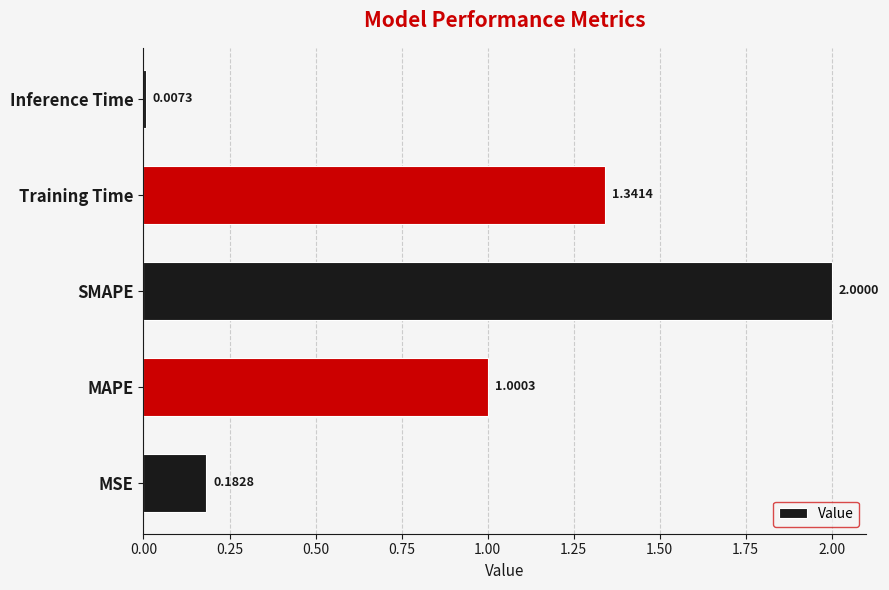

Does the chart contain any negative values?

No